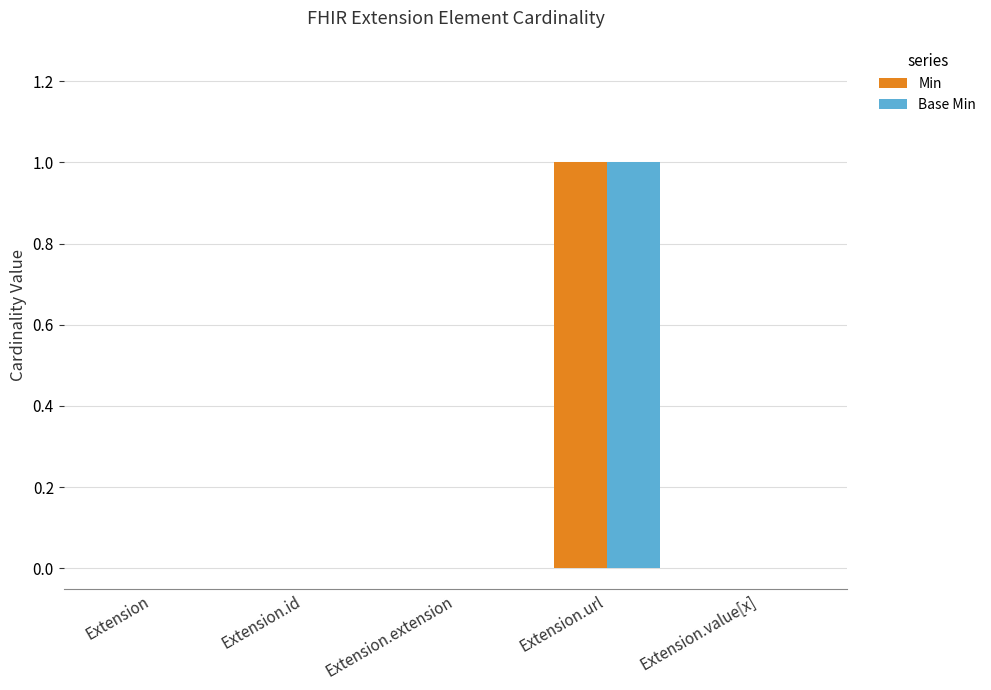

At which label does Base Min reach its peak?

Extension.url